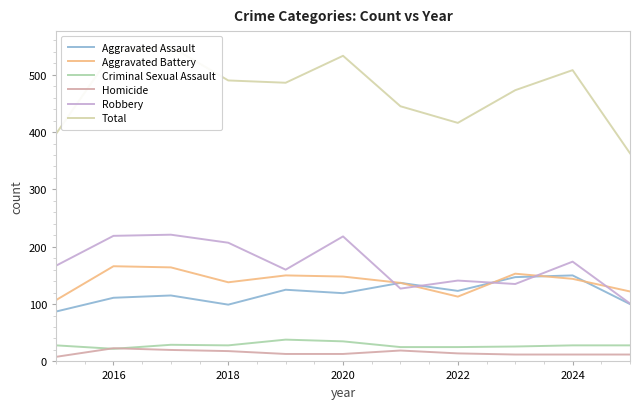

Is this an area chart (filled region under the line)?

No